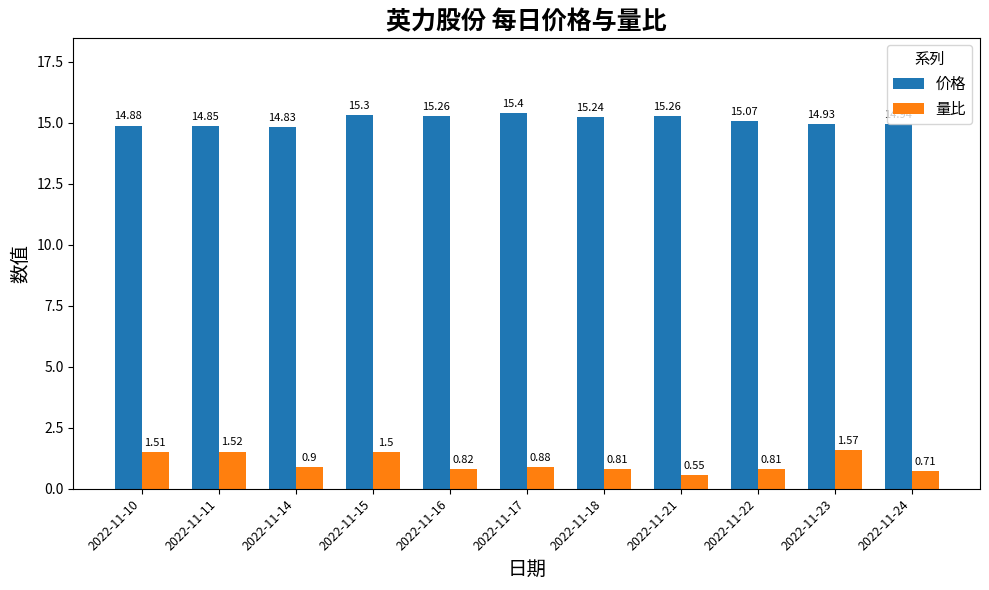

At which category does the chart reach its minimum across all series?

2022-11-21